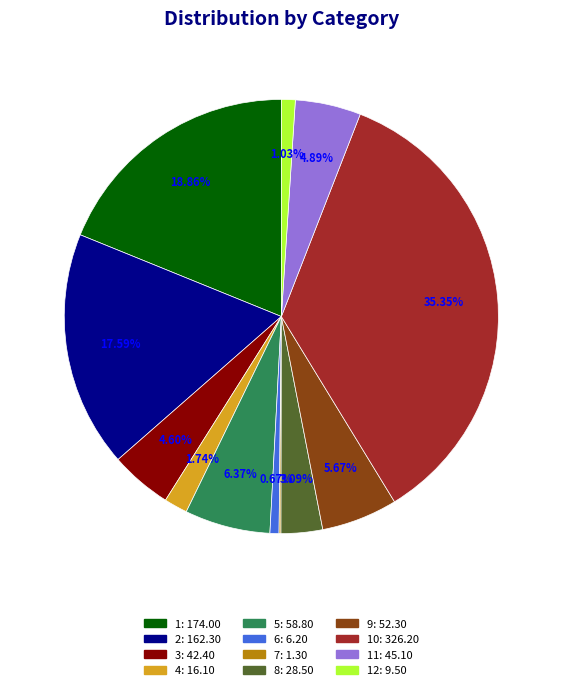

Is there a majority slice in this chart?

No